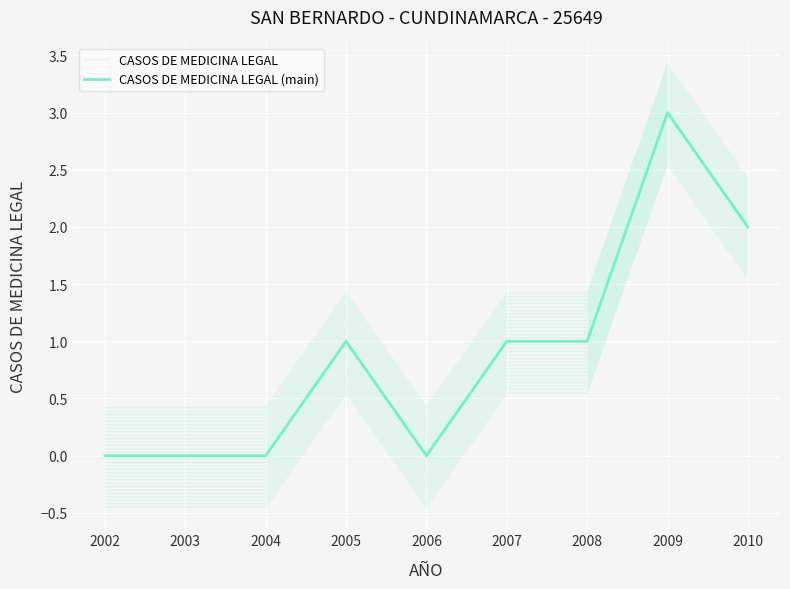

Is it true that CASOS DE MEDICINA LEGAL (main) equals 0.0 at 2006?

True